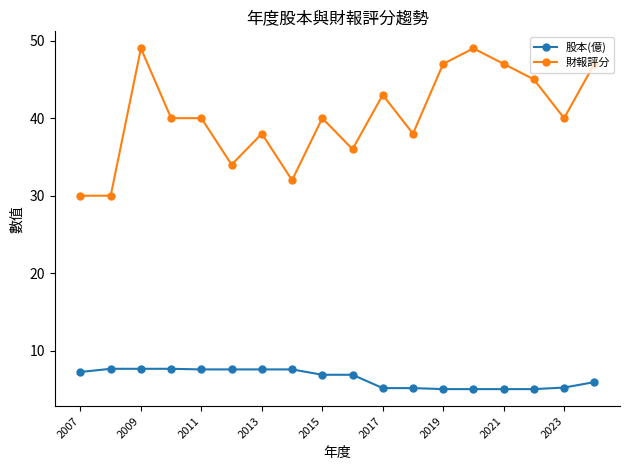

Rank the series by their maximum value, from highest to lowest.

財報評分, 股本(億)